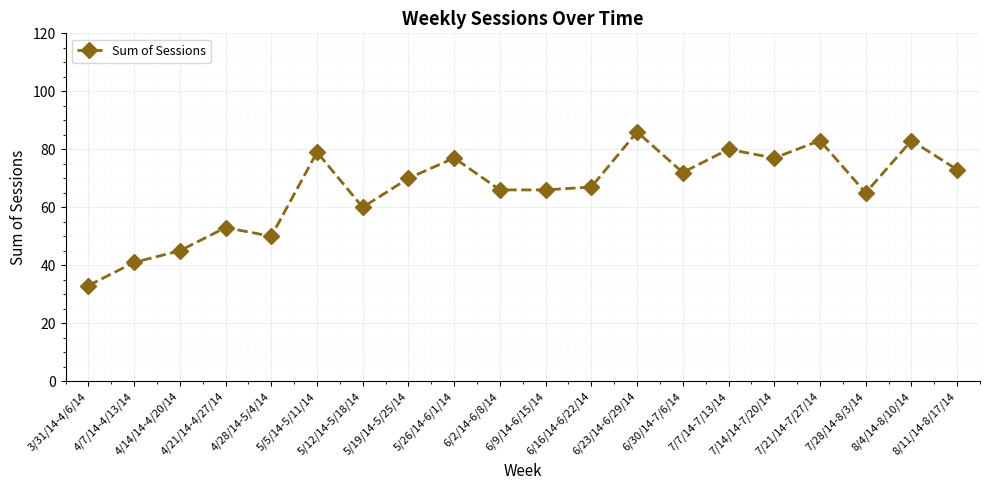

Reading right to left, transcribe all the data shown in this chart.

8/11/14-8/17/14=73	8/4/14-8/10/14=83	7/28/14-8/3/14=65	7/21/14-7/27/14=83	7/14/14-7/20/14=77	7/7/14-7/13/14=80	6/30/14-7/6/14=72	6/23/14-6/29/14=86	6/16/14-6/22/14=67	6/9/14-6/15/14=66	6/2/14-6/8/14=66	5/26/14-6/1/14=77	5/19/14-5/25/14=70	5/12/14-5/18/14=60	5/5/14-5/11/14=79	4/28/14-5/4/14=50	4/21/14-4/27/14=53	4/14/14-4/20/14=45	4/7/14-4/13/14=41	3/31/14-4/6/14=33